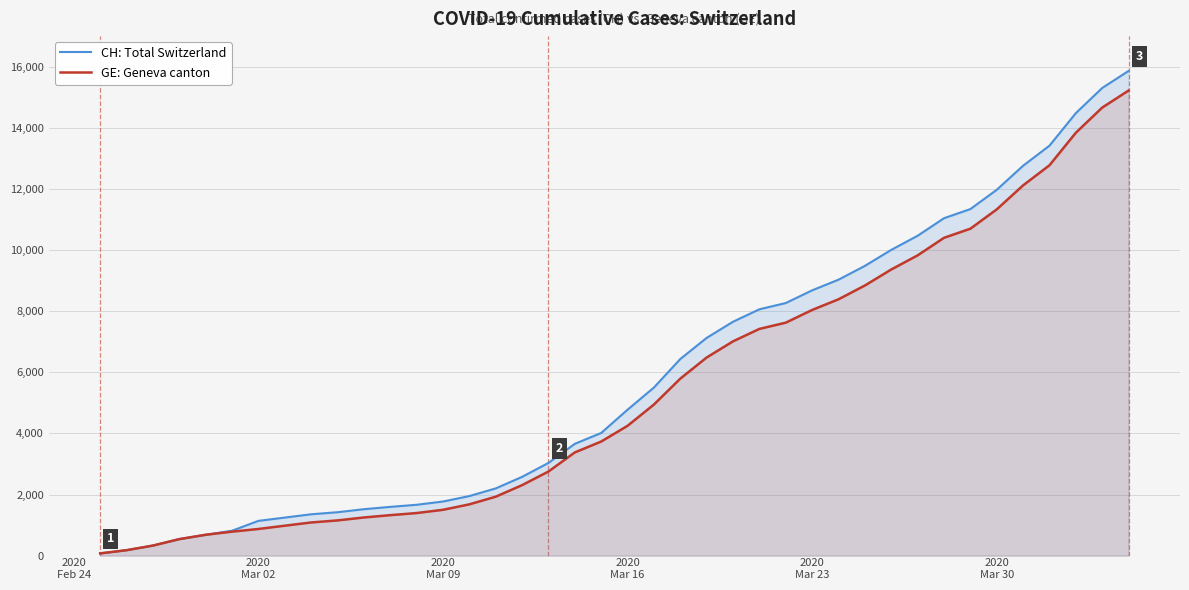

Which series has the widest spread of values?

CH: Total Switzerland